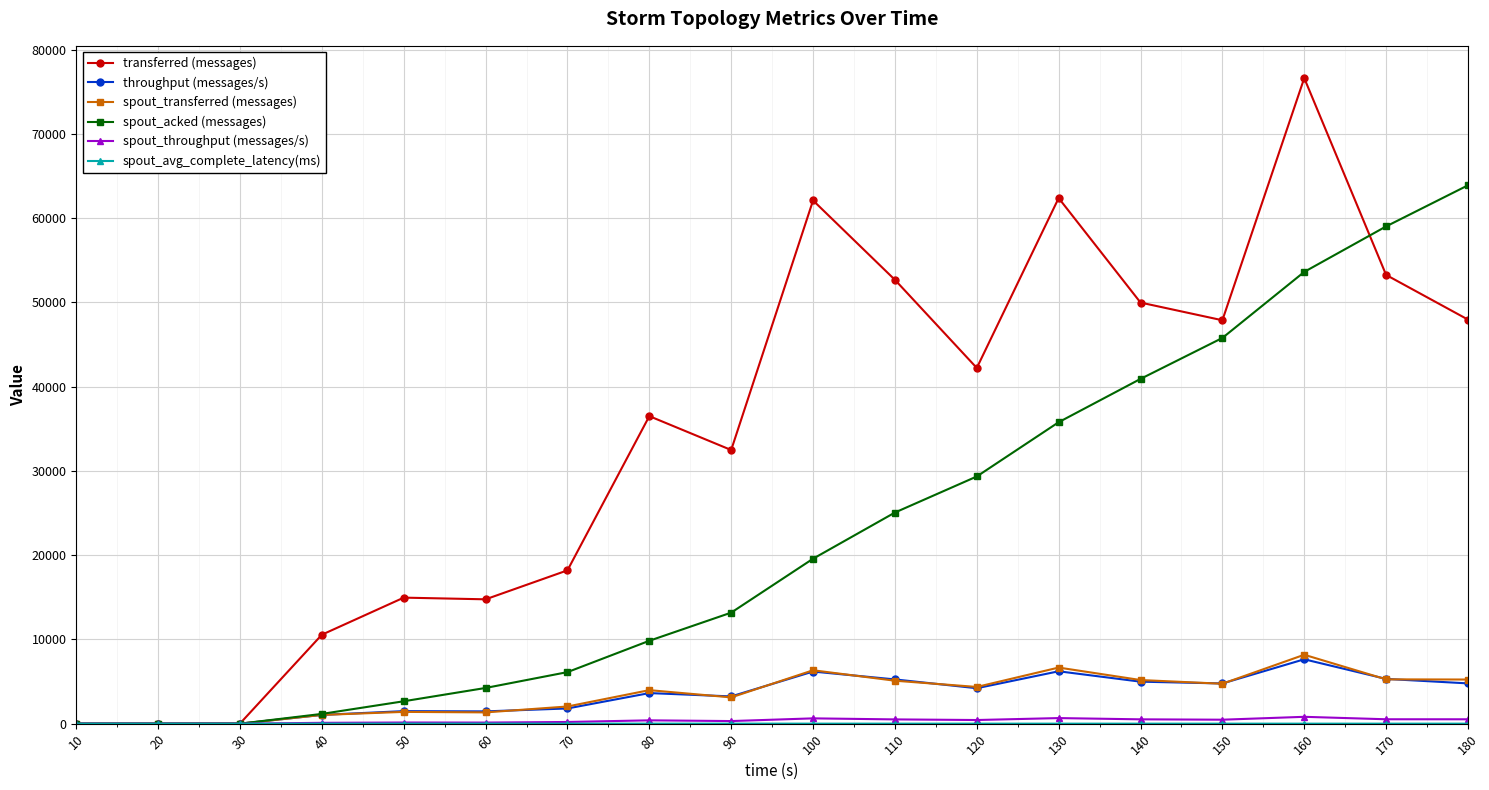

What is the value of the throughput (messages/s) point at the 4th from the left?

1041.0